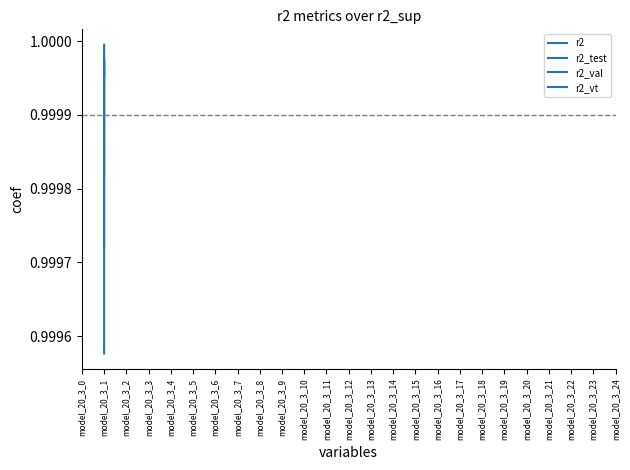

What are all the series names shown in the legend?

r2, r2_test, r2_val, r2_vt